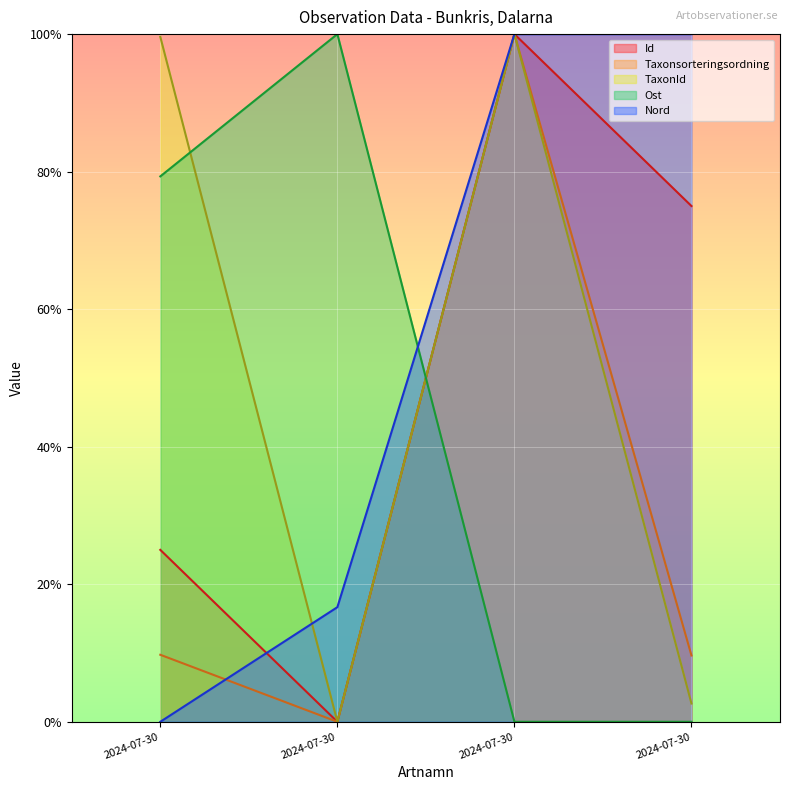

What is the difference between the second highest and minimum values in the TaxonId series?

99.6